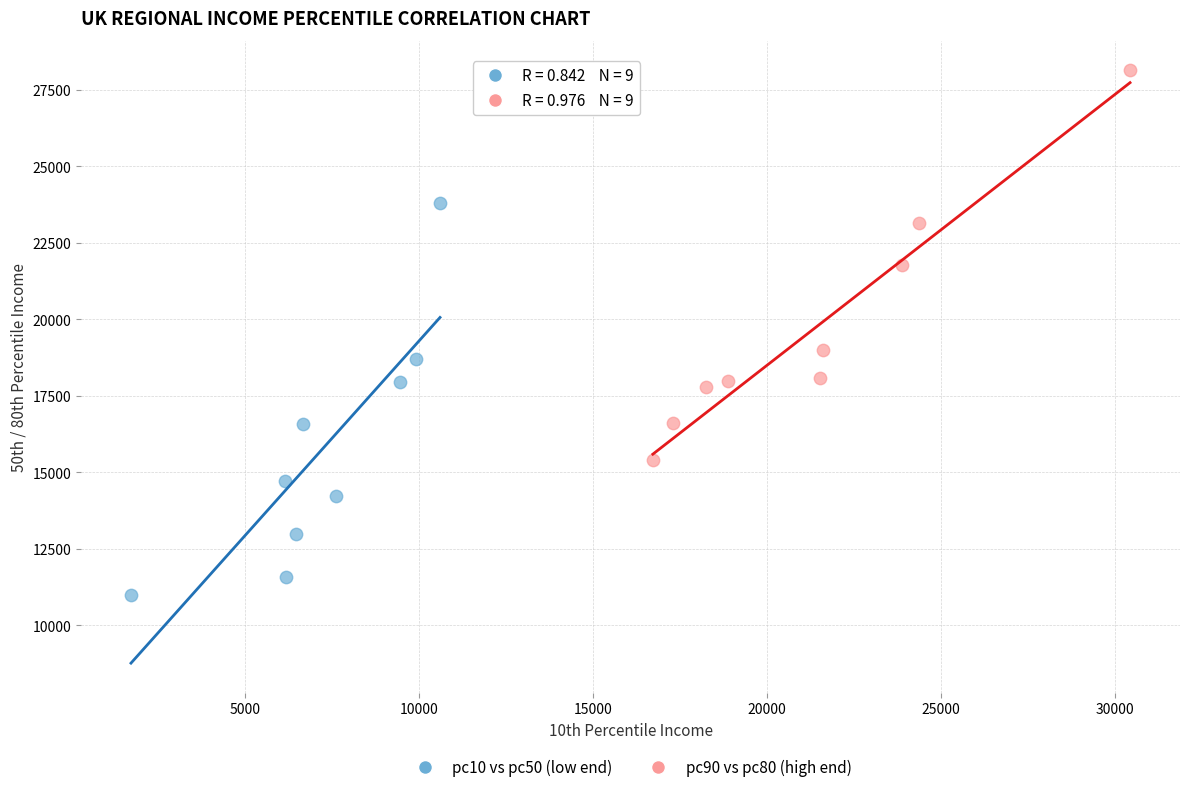

Which series reaches the minimum Y coordinate?

pc10 vs pc50 (low end)